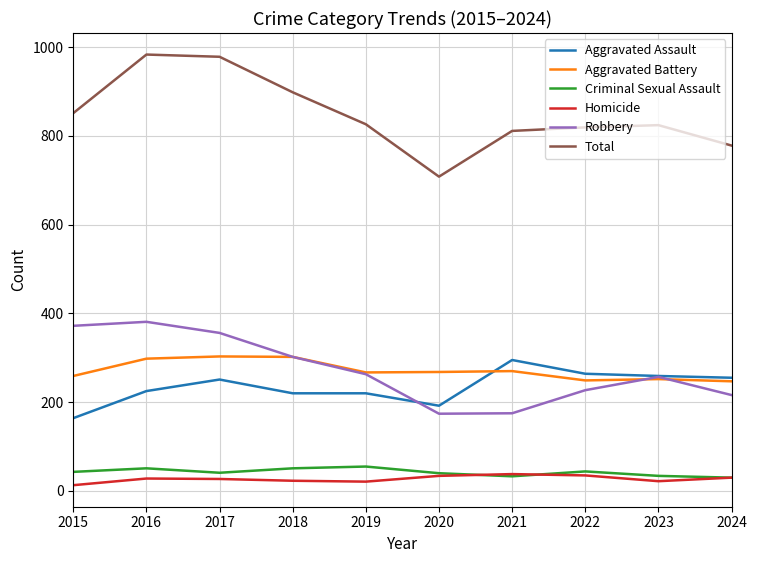

What are all the series names shown in the legend?

Aggravated Assault, Aggravated Battery, Criminal Sexual Assault, Homicide, Robbery, Total